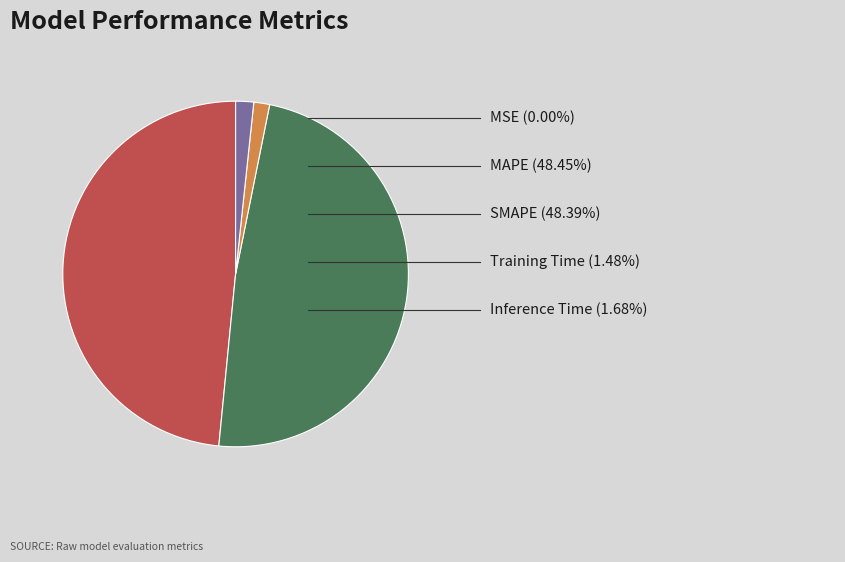

Does any single category account for the majority?

No